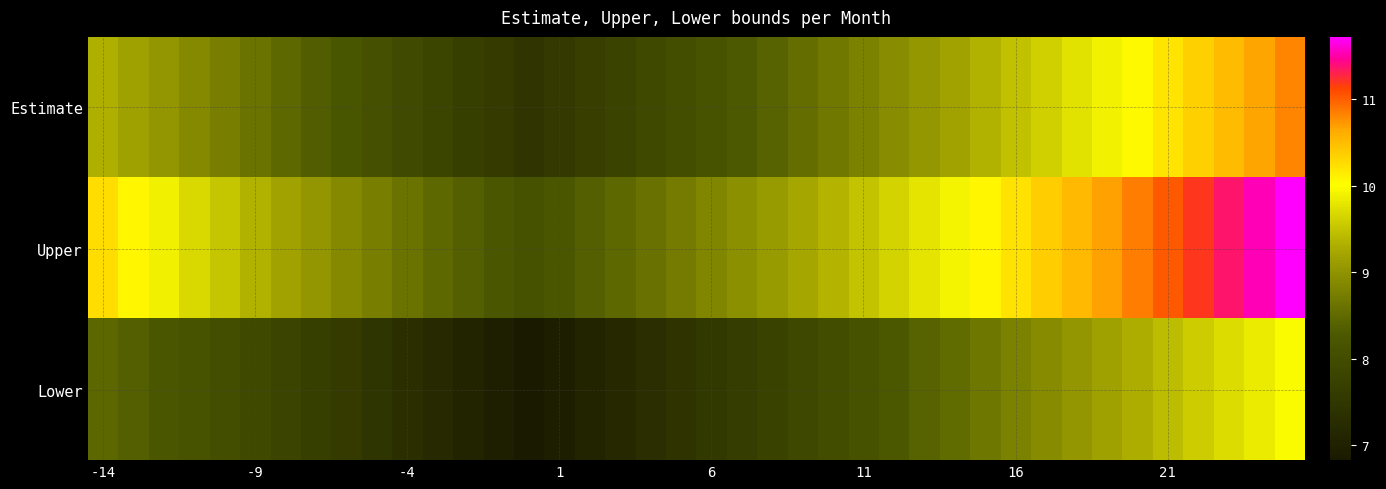

Count the number of categories in the chart.

40